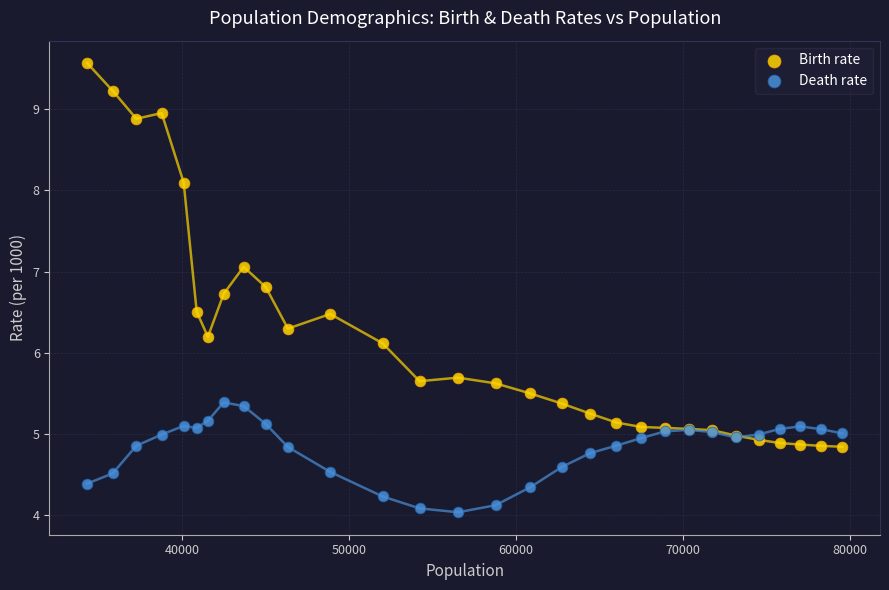

Across all series, what Y value is closest to 6?

6.1